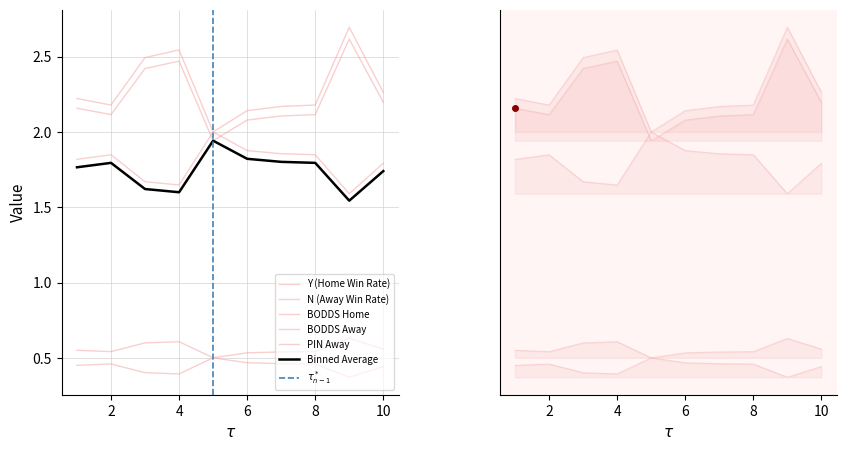

What is the difference between the maximum and minimum values in the PIN Away series?

0.7